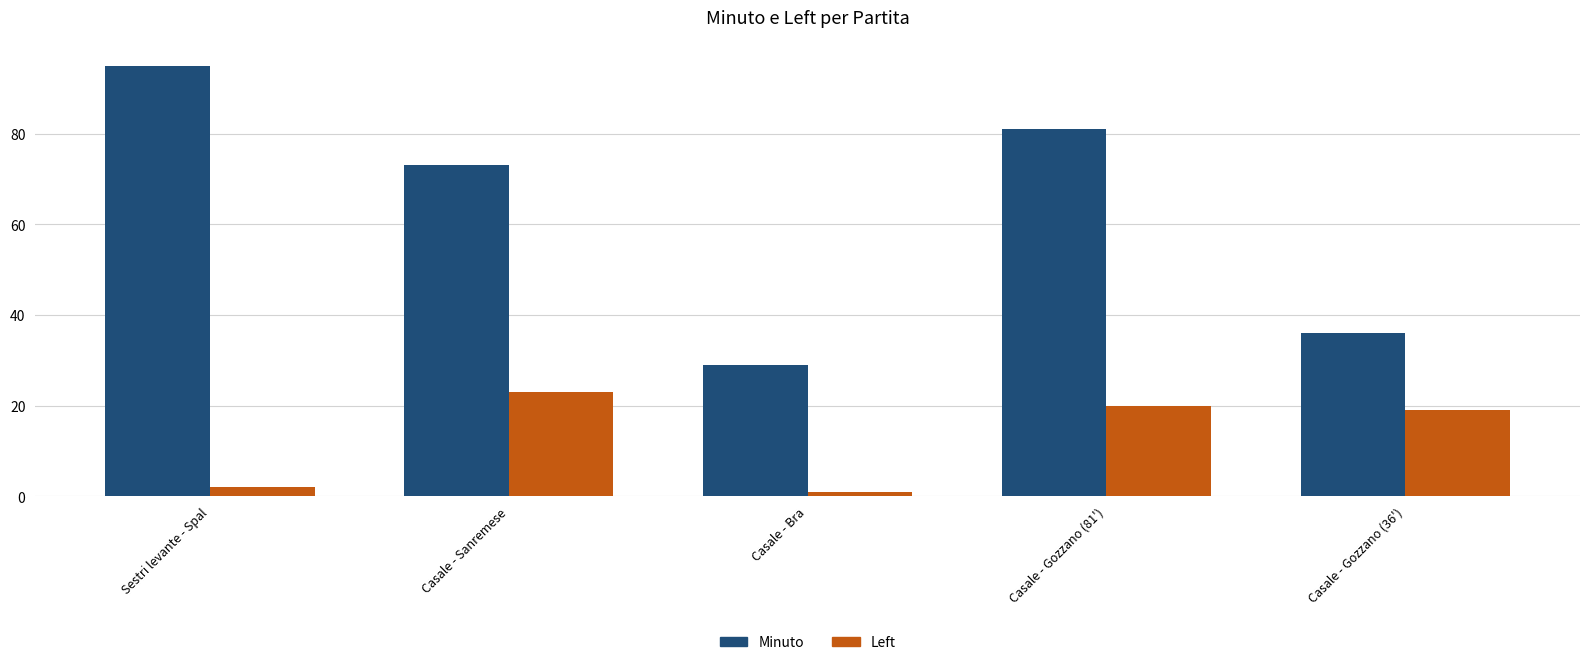

At which label is Minuto closest to 62?

Casale - Sanremese